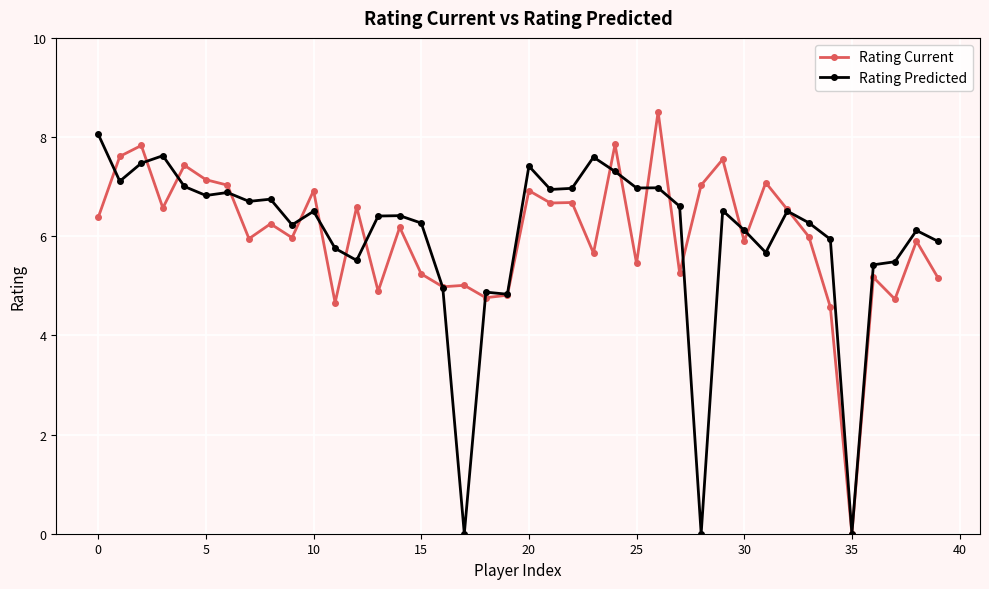

After their last crossing, which series has the higher values: Rating Current or Rating Predicted?

Rating Predicted